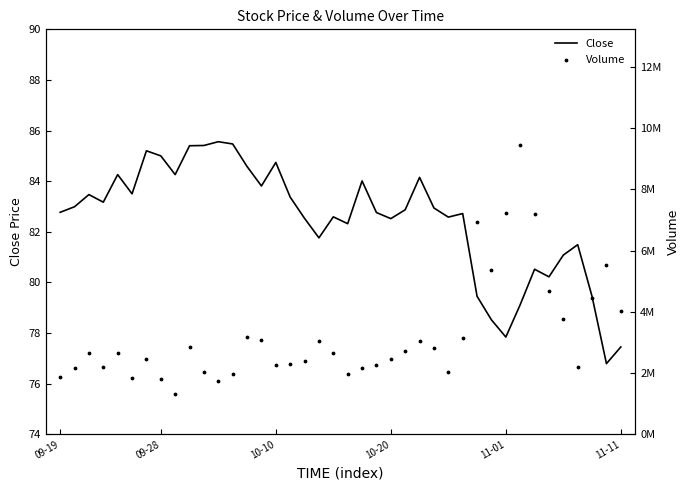

What are all the series names shown in the legend?

Close, Volume